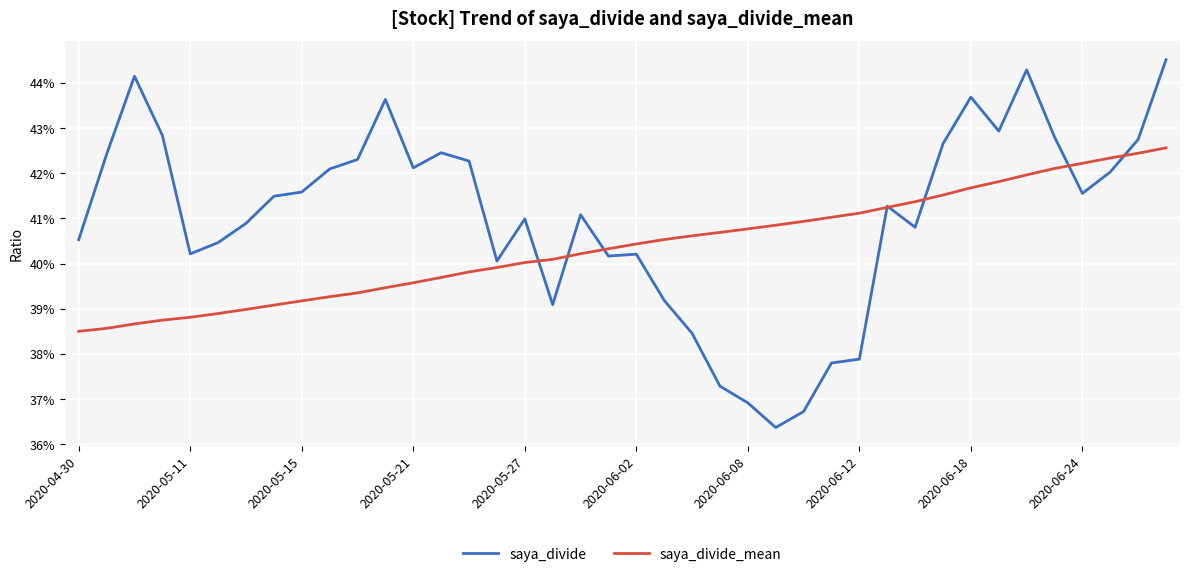

What is the maximum value shown in the chart?

0.4